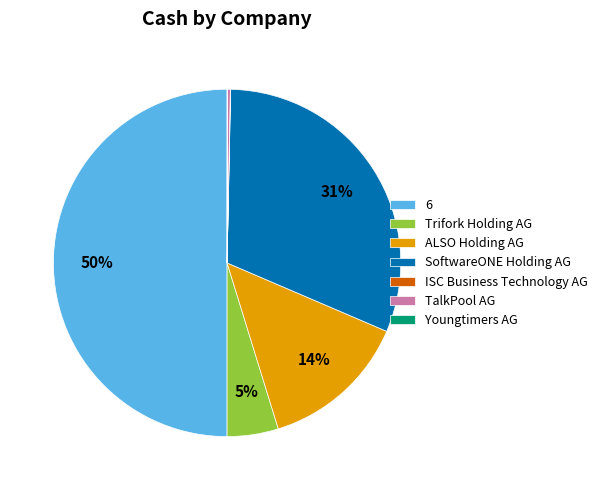

To the nearest percent, what is the average slice percentage?

14%